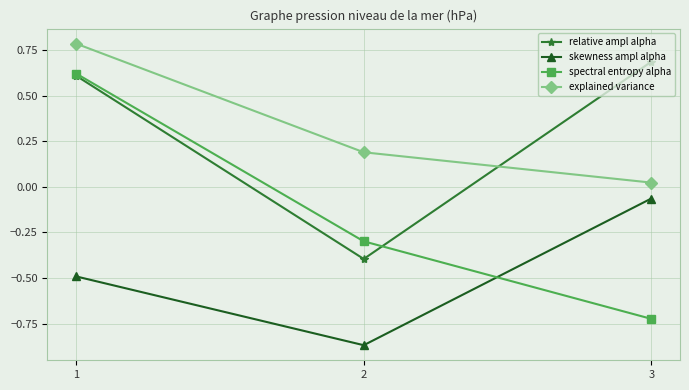

The value of explained variance at 1 is 1.3. True or false?

False